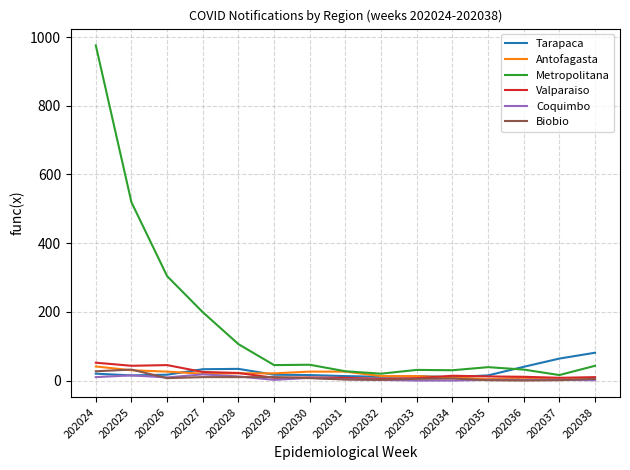

What is the spread (max minus min) of values at 202028?

96